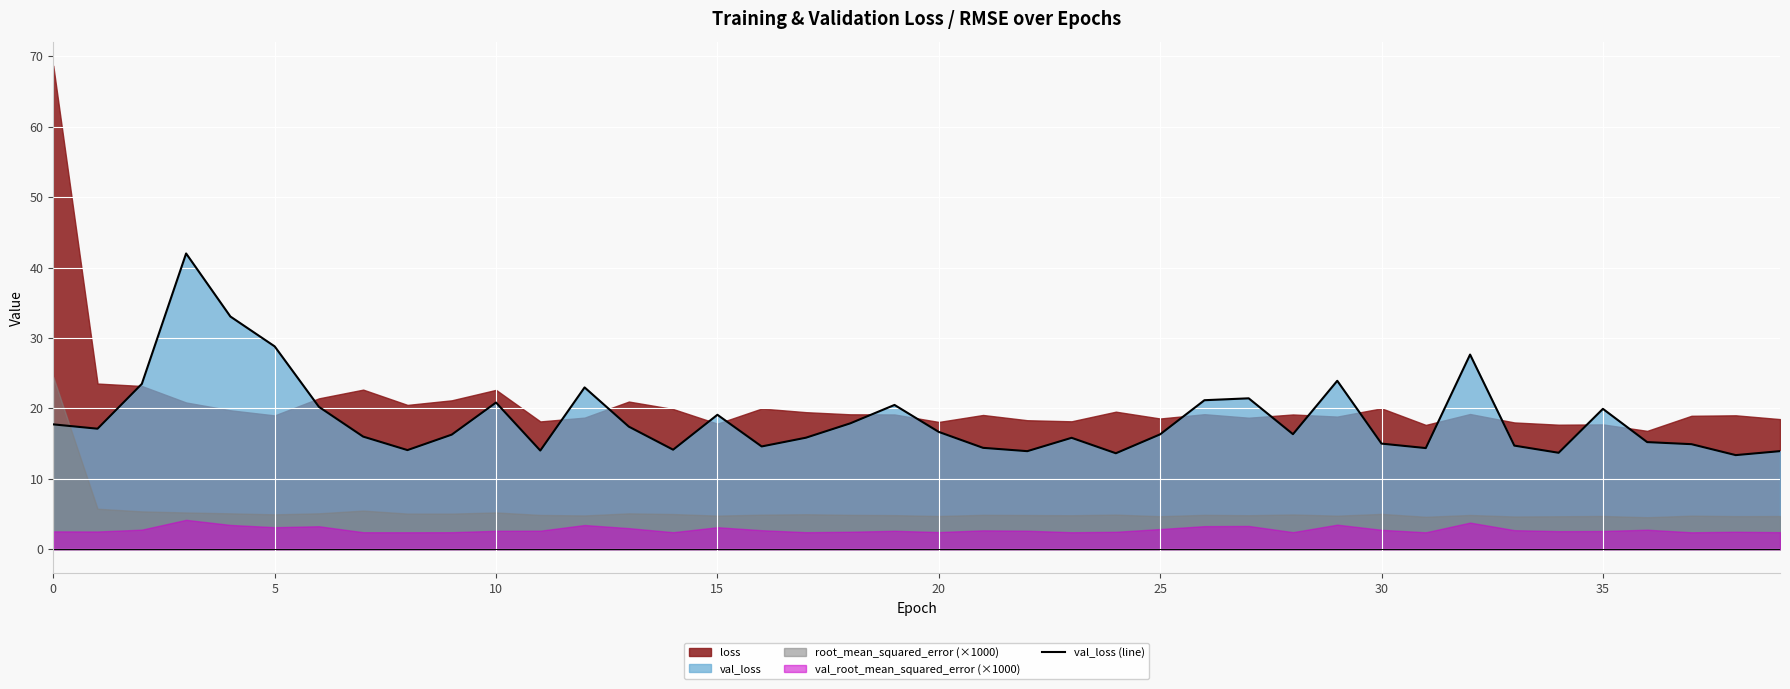

What is the minimum value for val_loss (line)?

13.4